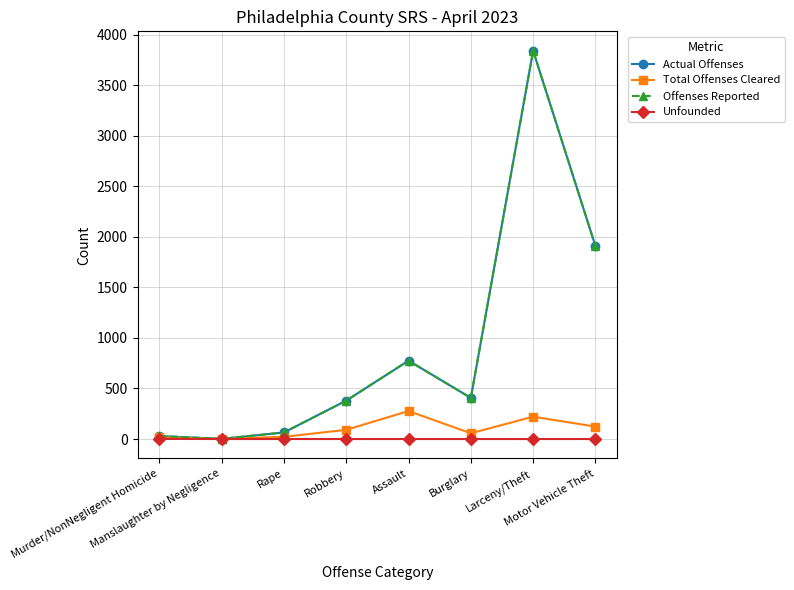

In Actual Offenses, how many points are lower than both neighbors (excluding endpoints)?

2